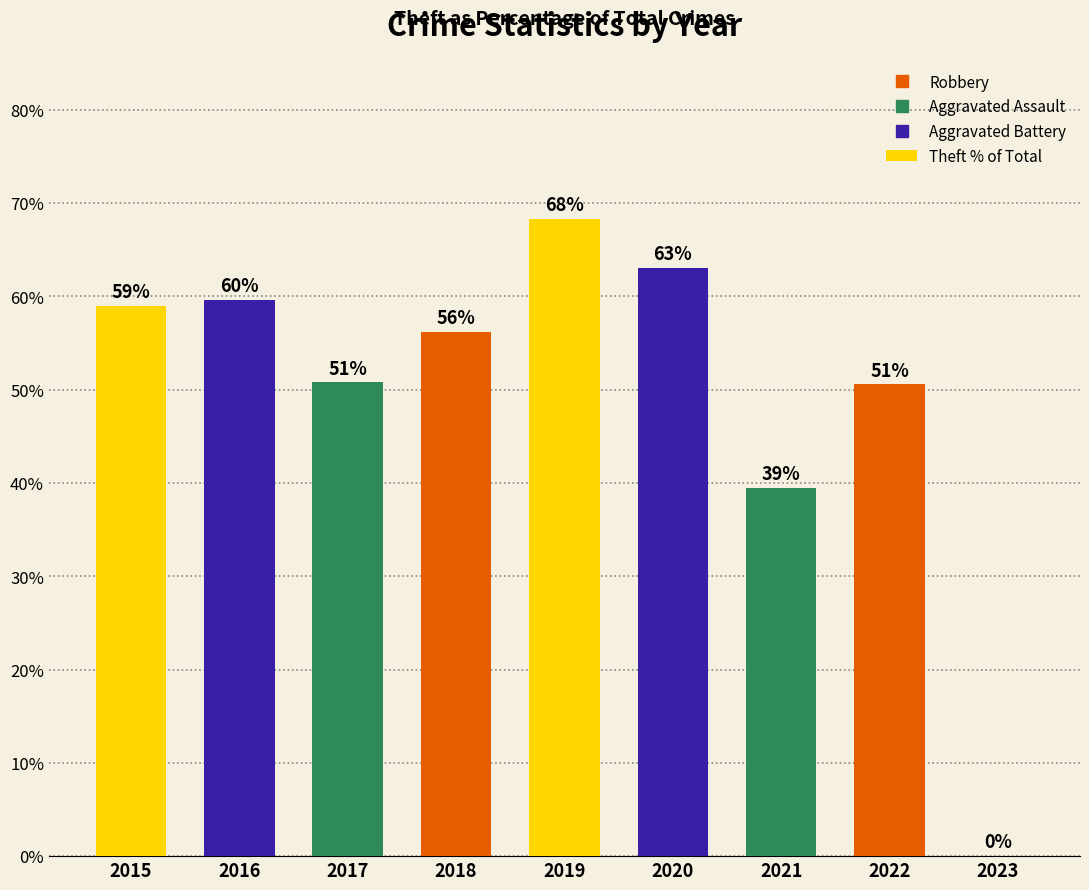

What is the maximum value shown in the chart?

68.3